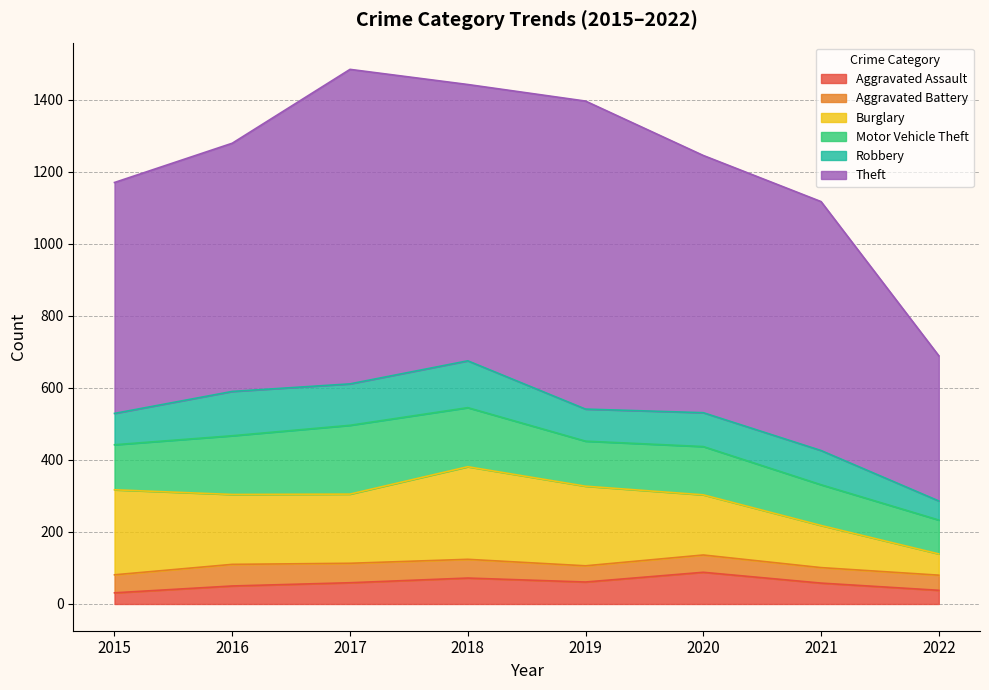

What is the smallest value displayed?

31